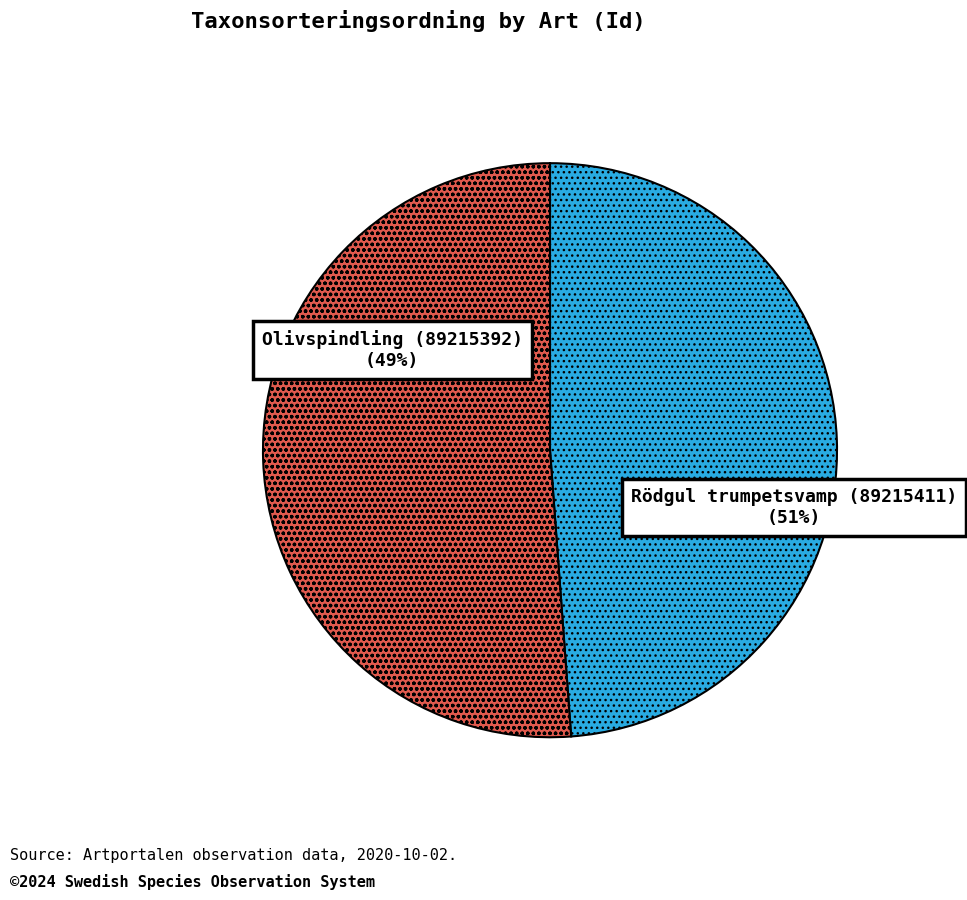

Rank the categories by value from highest to lowest.

Rödgul trumpetsvamp (89215411), Olivspindling (89215392)